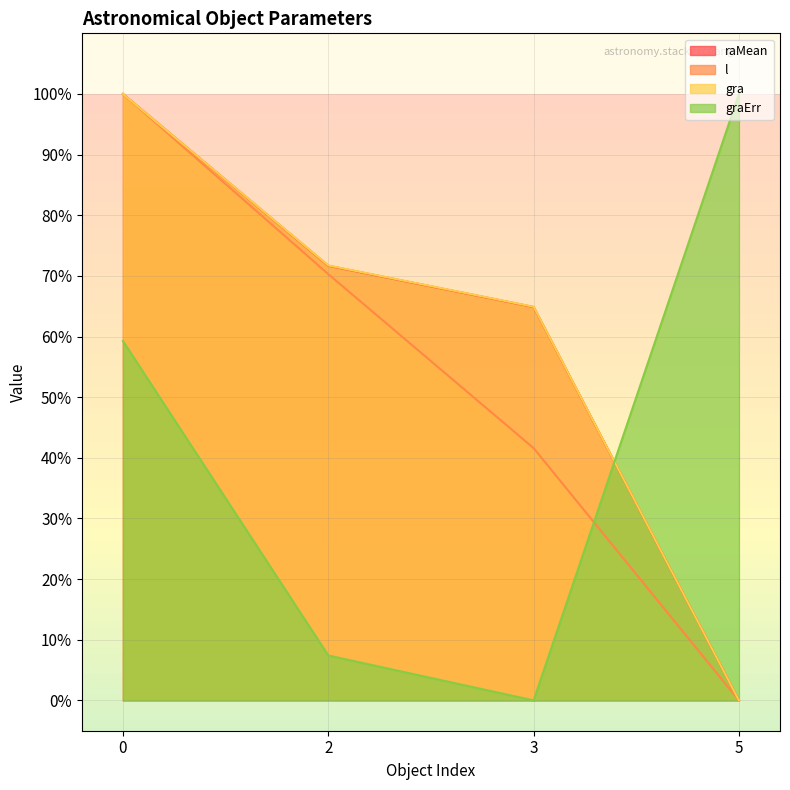

Reading left to right, what are all the values shown in this chart?

raMean: 100.0	71.7	64.9	0.0
l: 100.0	70.3	41.6	0.0
gra: 100.0	71.7	64.9	0.0
graErr: 59.3	7.4	0.0	100.0